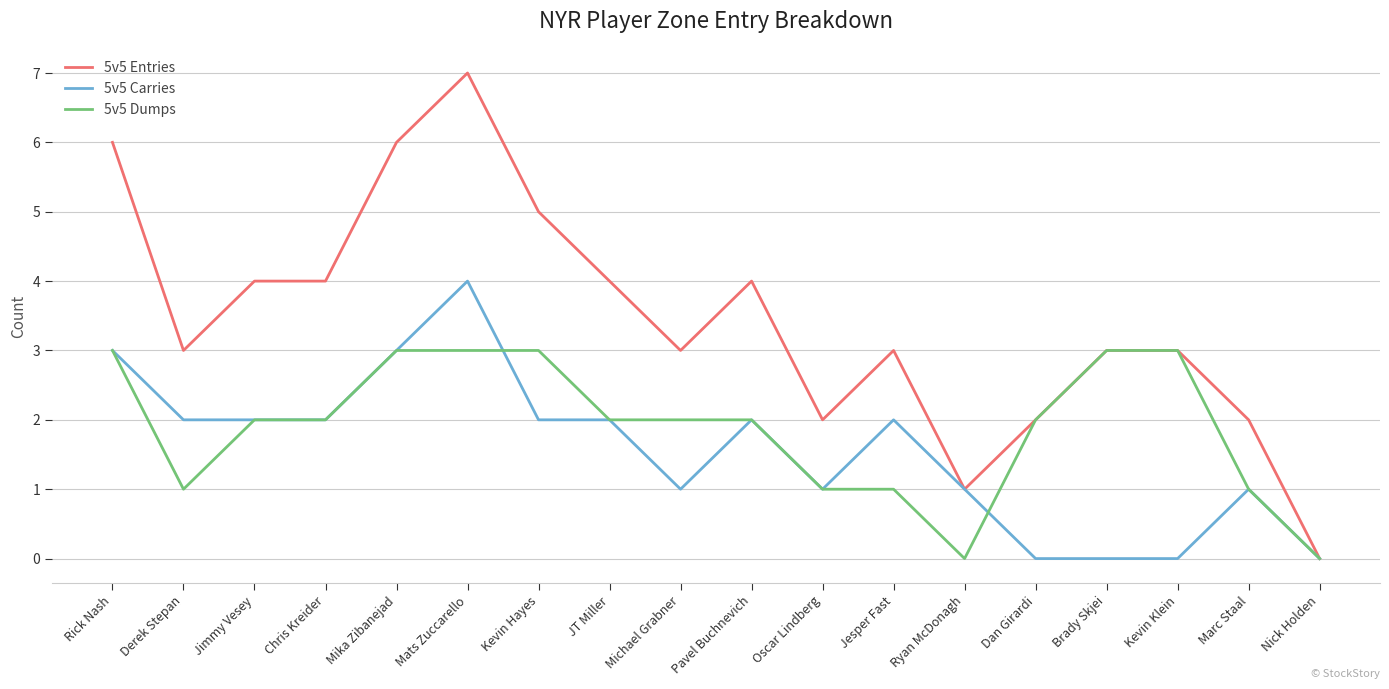

At which category is the sum across all series the highest?

Mats Zuccarello